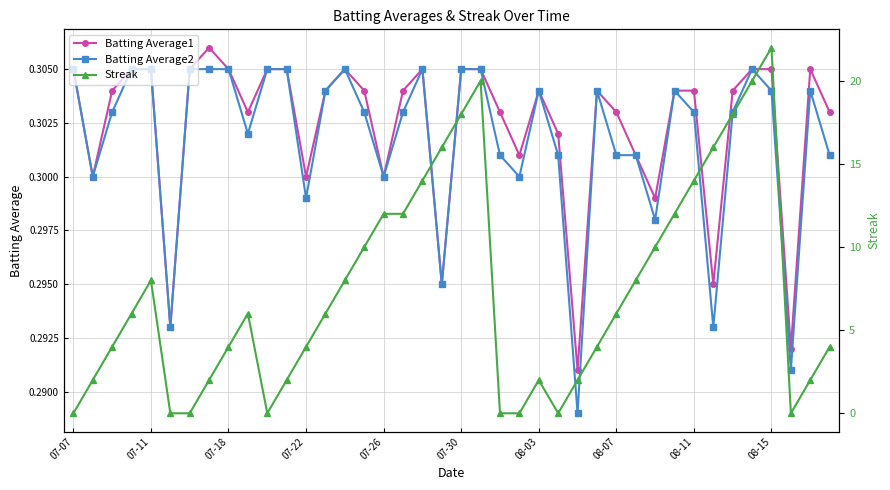

True or false: Batting Average1 has more than 1 interior local peaks.

True